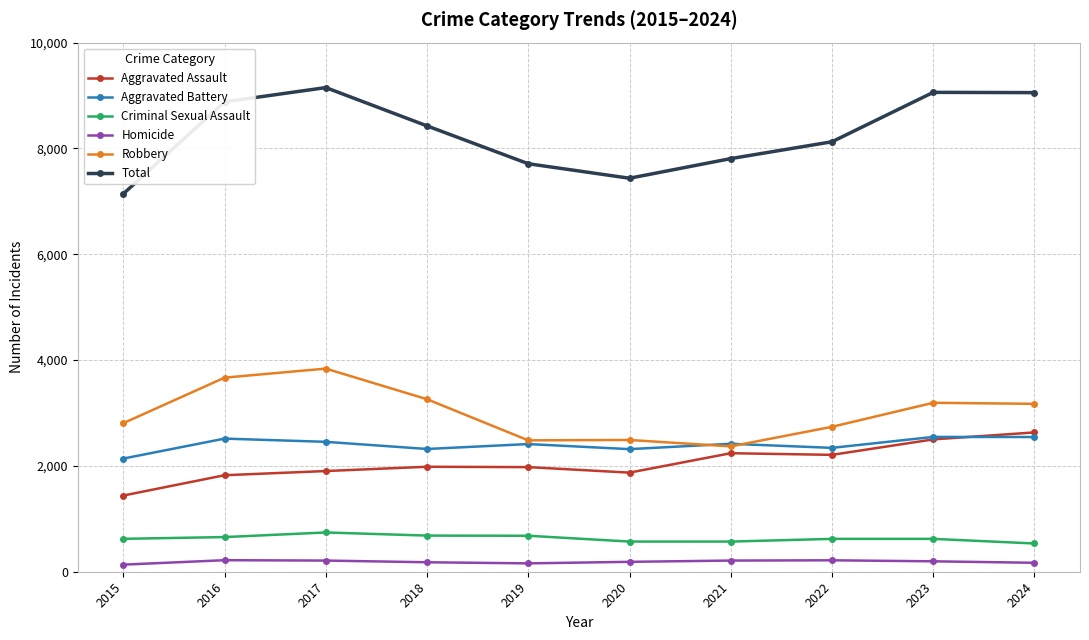

True or false: Aggravated Assault has a value of 608 at 2017.

False